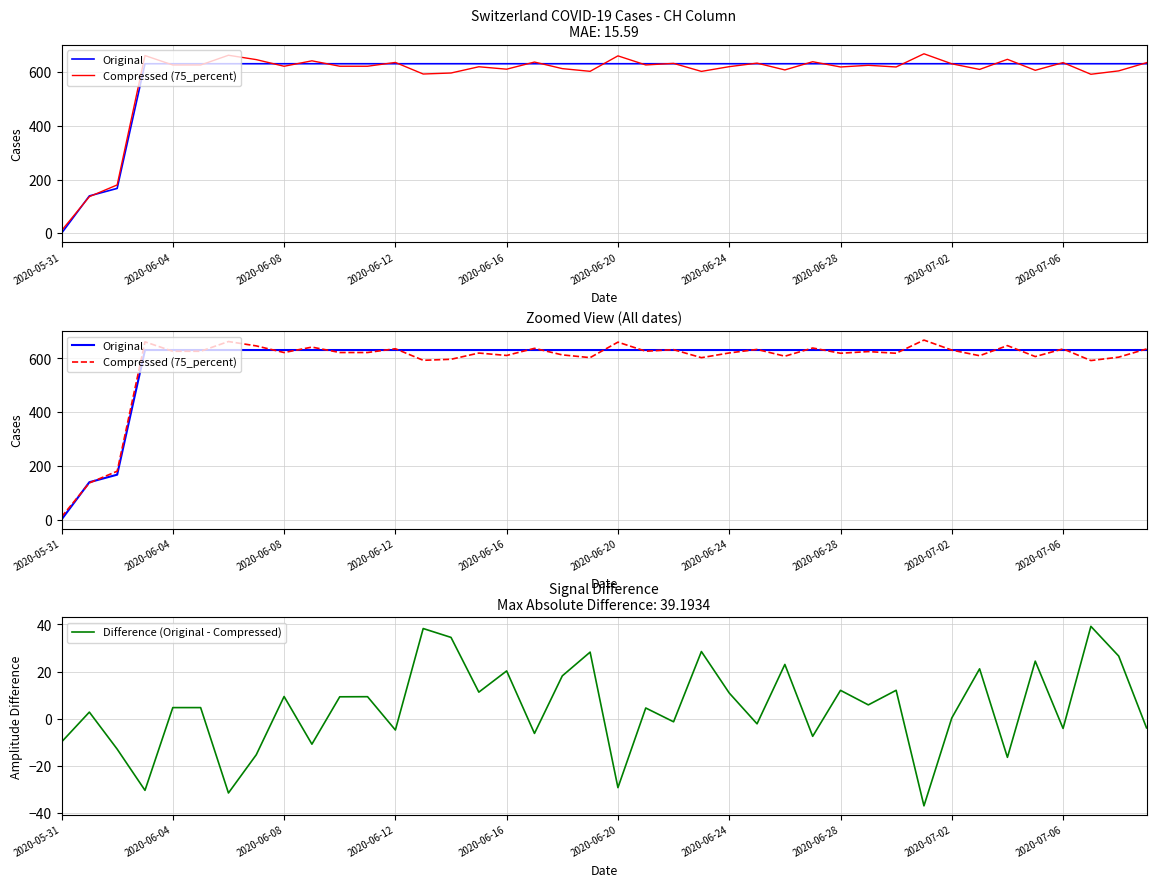

Which series has the largest range (max minus min)?

Compressed (75_percent)